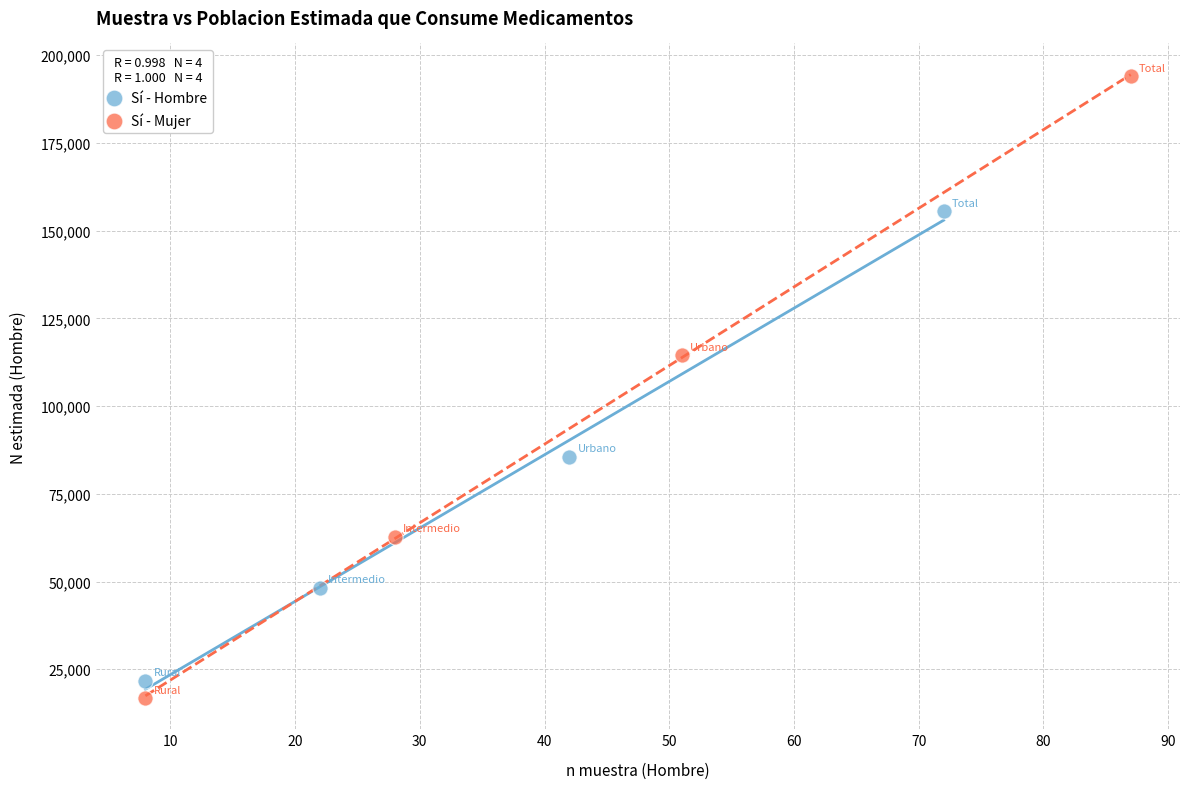

Which series reaches the maximum Y coordinate?

Sí - Mujer